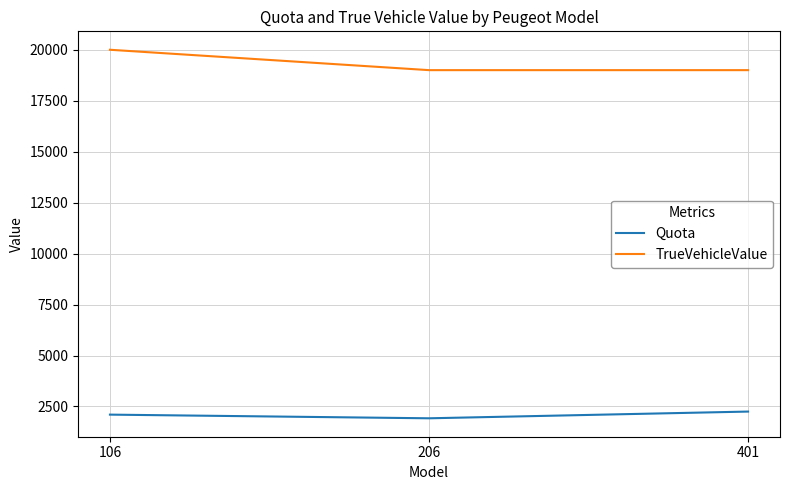

Reading right to left, what are all the values shown in this chart?

Quota: 2250	1920	2100
TrueVehicleValue: 19000	19000	20000